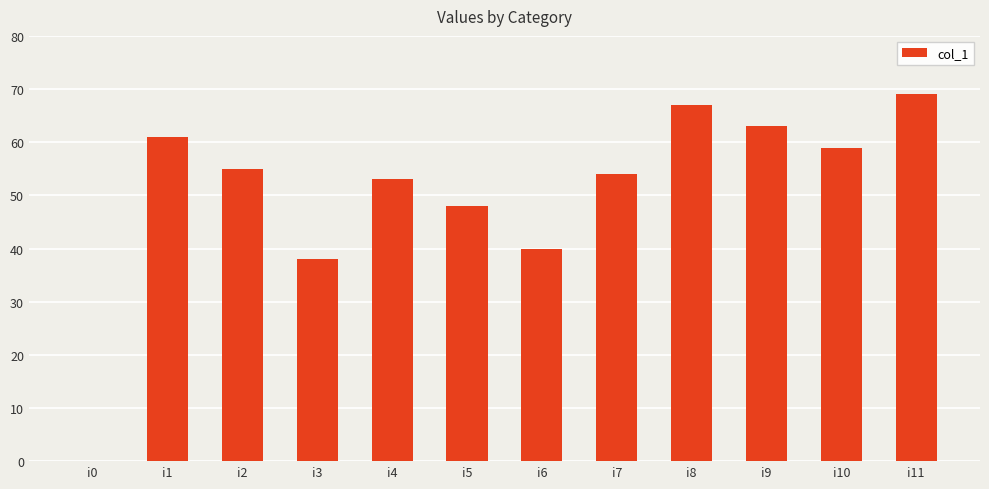

Is it true that the value at i8 is 90?

False